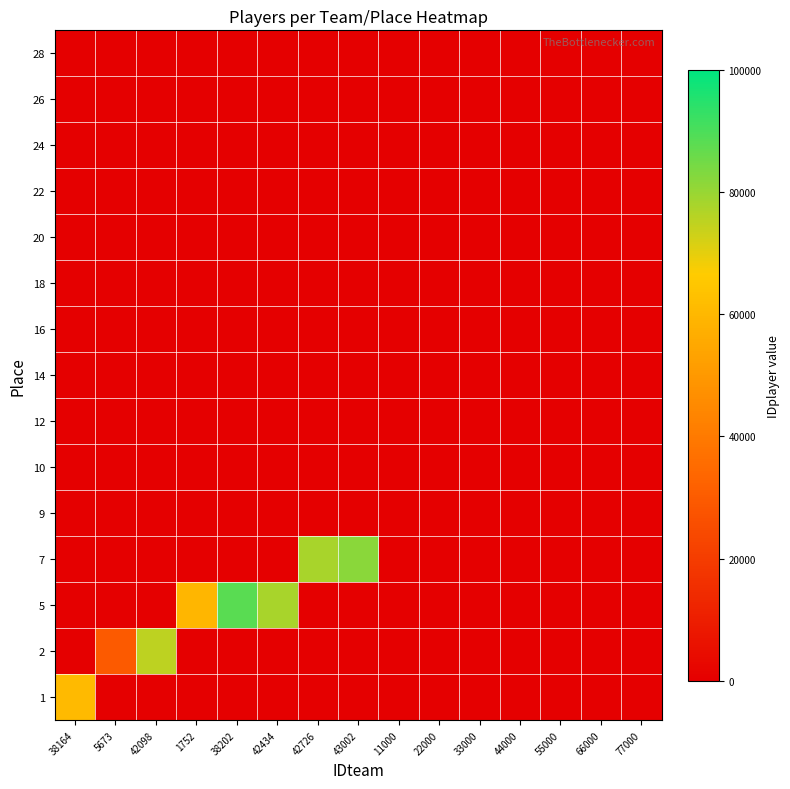

Count the number of categories in the chart.

15